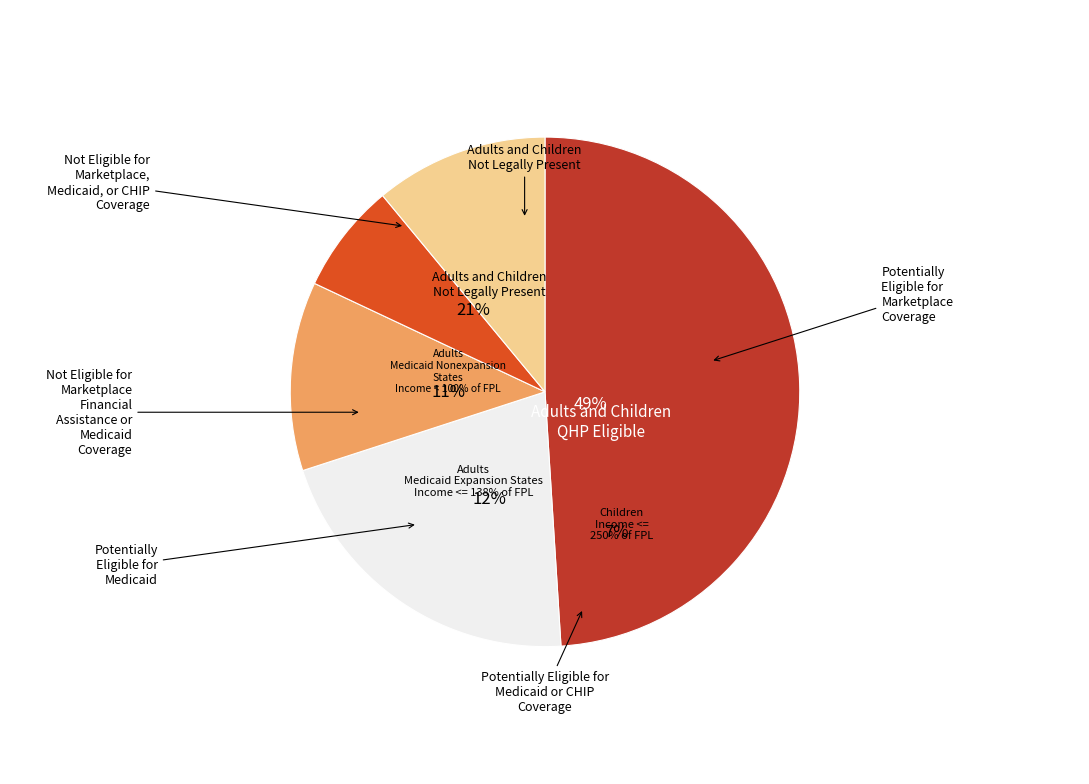

Is it true that ELC is 24% of the pie?

False